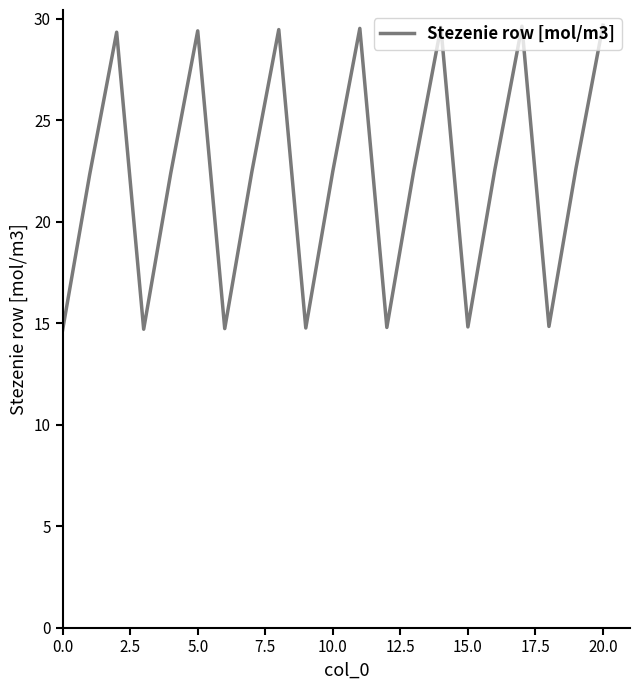

What is the difference between the maximum and minimum values?

15.0